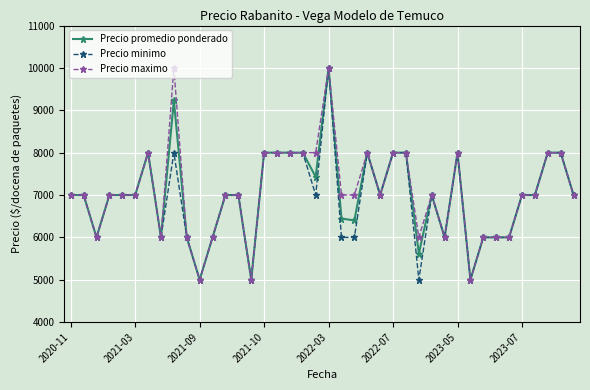

True or false: Precio maximo has more than 0 interior local peaks.

True